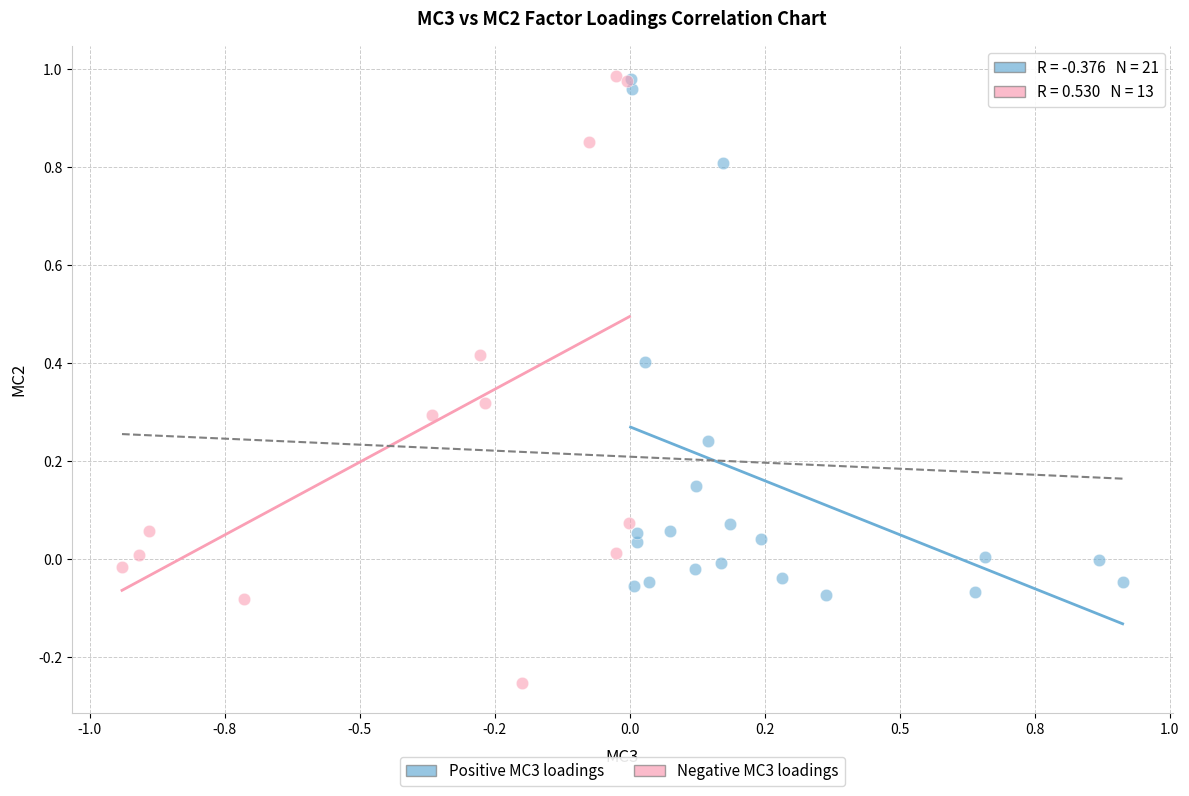

Which series has the widest spread of Y values?

Negative MC3 loadings